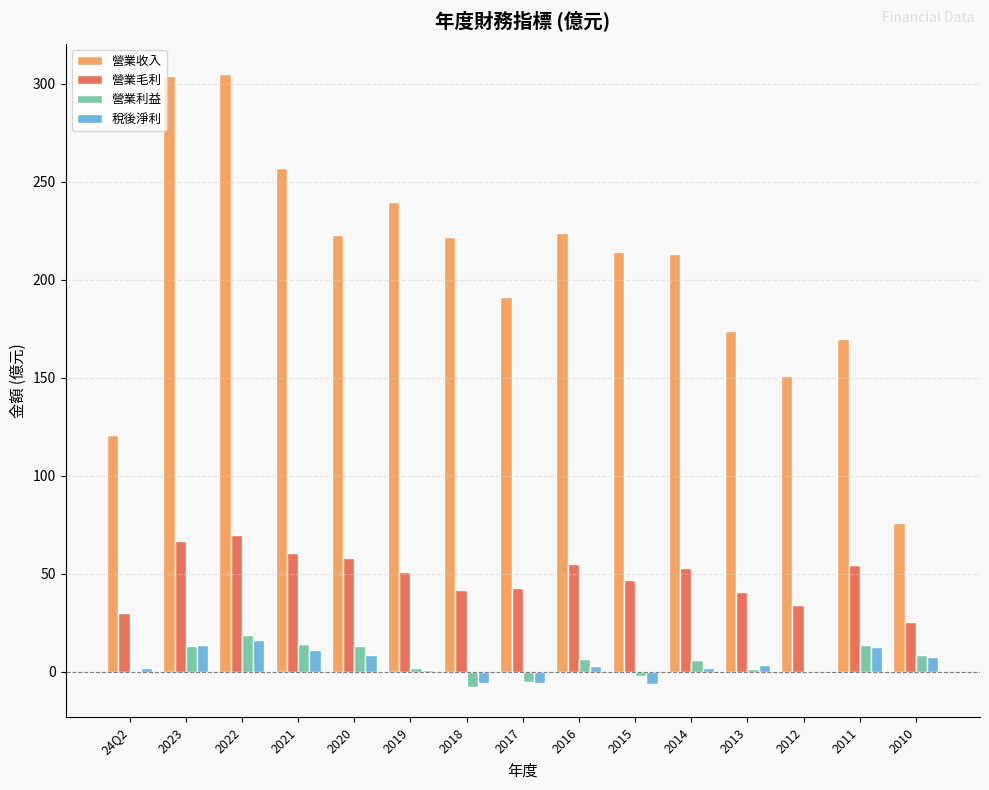

What is the difference between the 營業利益 values at 2017 and 2011?

19.1